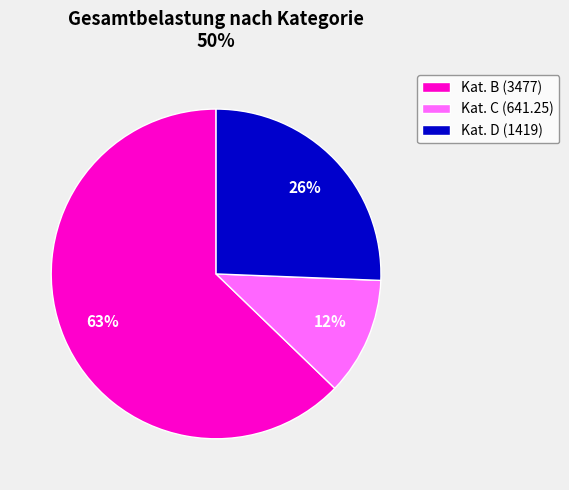

Does any single category account for the majority?

Yes